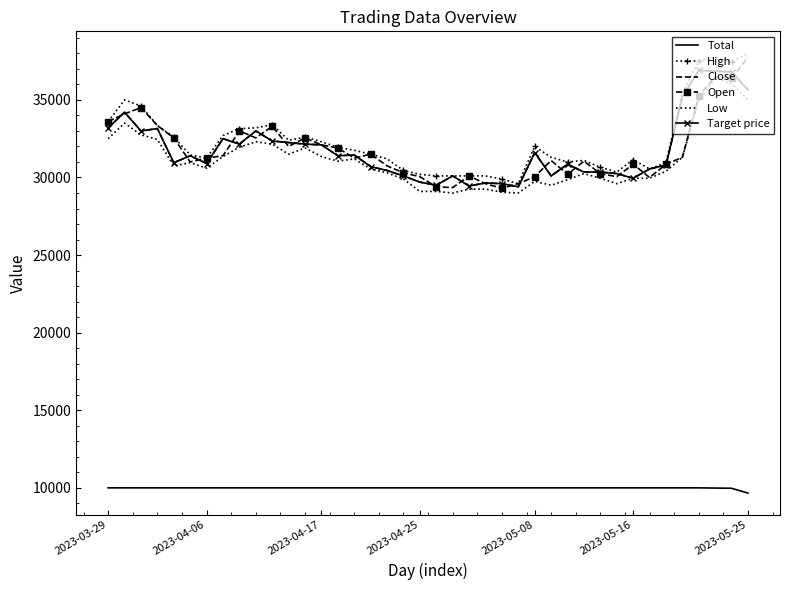

Reading left to right, extract all data points from this chart.

Total: 10000.0	10000.0	10000.0	10000.0	10000.0	10000.0	10000.0	10000.0	10000.0	10000.0	10000.0	10000.0	10000.0	10000.0	10000.0	10000.0	10000.0	10000.0	10000.0	10000.0	10000.0	10000.0	10000.0	10000.0	10000.0	10000.0	10000.0	10000.0	10000.0	10000.0	10000.0	10000.0	10000.0	10000.0	10000.0	10000.0	9999.6	9986.1	9972.6	9662.1
High: 33600.0	35000.0	34600.0	33350.0	32600.0	31450.0	31250.0	32700.0	33150.0	33200.0	33400.0	32400.0	32600.0	32300.0	31950.0	31750.0	31500.0	31200.0	30450.0	30200.0	30100.0	30100.0	30100.0	30100.0	29900.0	29600.0	32000.0	31300.0	31000.0	31100.0	30650.0	30350.0	31150.0	30550.0	30950.0	35450.0	37500.0	37750.0	37450.0	38000.0
Close: 33200.0	34200.0	33000.0	33150.0	30950.0	31400.0	30900.0	32500.0	32150.0	33000.0	32350.0	32250.0	32150.0	32100.0	31400.0	31450.0	30700.0	30450.0	30100.0	29700.0	29500.0	30100.0	29450.0	29650.0	29600.0	29400.0	31600.0	30100.0	30850.0	30350.0	30350.0	30250.0	29950.0	30550.0	30800.0	35200.0	36900.0	36850.0	36800.0	35650.0
Open: 33600.0	34100.0	34500.0	33350.0	32550.0	31000.0	31250.0	31400.0	33000.0	32550.0	33300.0	32000.0	32550.0	32100.0	31900.0	31250.0	31500.0	30750.0	30300.0	30050.0	29400.0	29350.0	30100.0	29600.0	29300.0	29600.0	30050.0	31100.0	30200.0	31050.0	30250.0	30050.0	30850.0	30000.0	30850.0	31300.0	35250.0	36500.0	36400.0	37750.0
Low: 32500.0	33500.0	32750.0	32450.0	30750.0	30950.0	30600.0	31350.0	31950.0	32300.0	32150.0	31500.0	31900.0	31350.0	31050.0	31200.0	30550.0	30300.0	29900.0	29100.0	29100.0	29000.0	29250.0	29250.0	29050.0	29000.0	29750.0	29500.0	29850.0	30250.0	29950.0	29600.0	29950.0	29950.0	30400.0	31300.0	35000.0	36400.0	36050.0	35000.0
Target price: 33200.0	34200.0	33000.0	33150.0	30950.0	31400.0	30900.0	32500.0	32150.0	33000.0	32350.0	32250.0	32150.0	32100.0	31400.0	31450.0	30700.0	30450.0	30100.0	29700.0	29500.0	30100.0	29450.0	29650.0	29600.0	29400.0	31600.0	30100.0	30850.0	30350.0	30350.0	30250.0	29950.0	30550.0	30800.0	35200.0	36900.0	36850.0	36800.0	35650.0